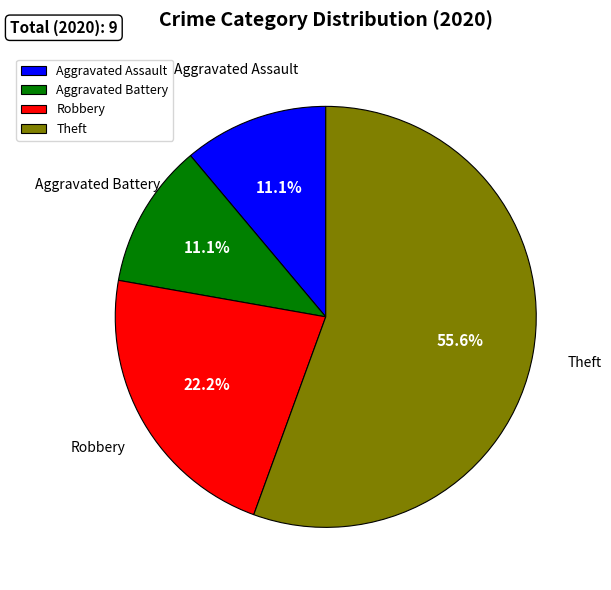

To the nearest percent, what is the difference between the largest and smallest slice percentages?

44%